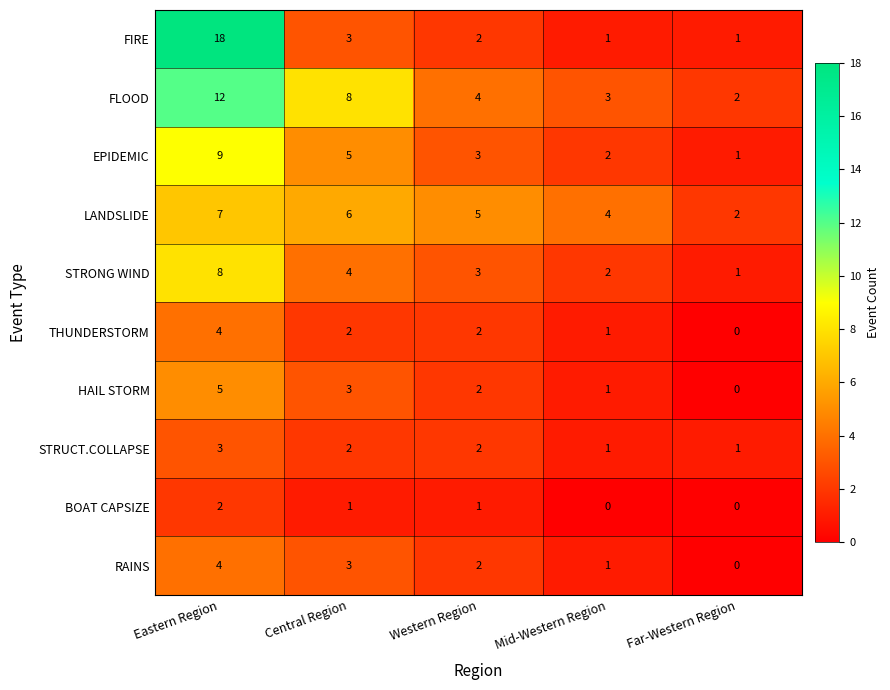

How many data points does each series have?

5